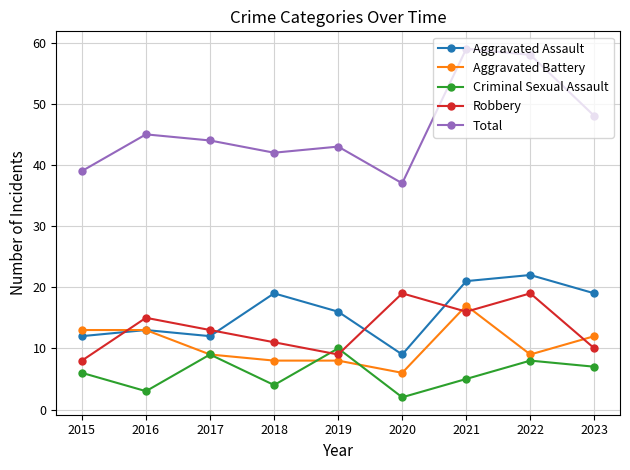

At which category does the chart reach its minimum across all series?

2020